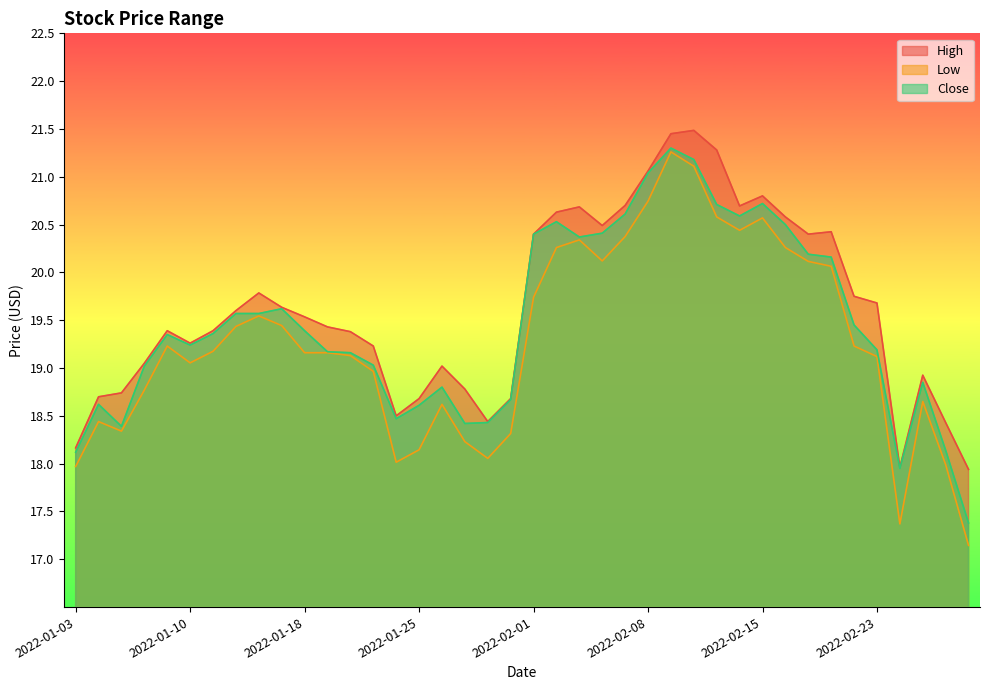

Which category has the lowest value in the Close series?

2022-03-01